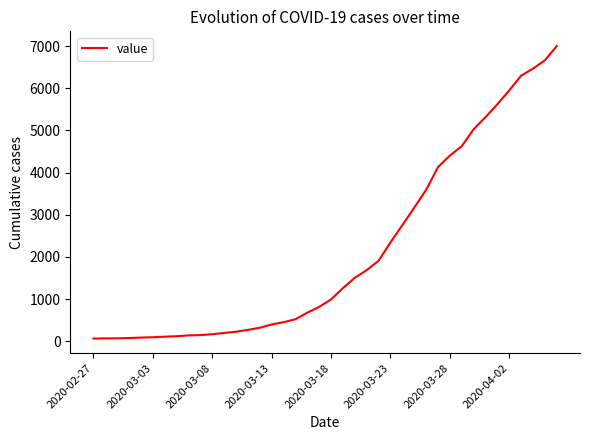

What is the difference between the maximum and minimum values?

6939